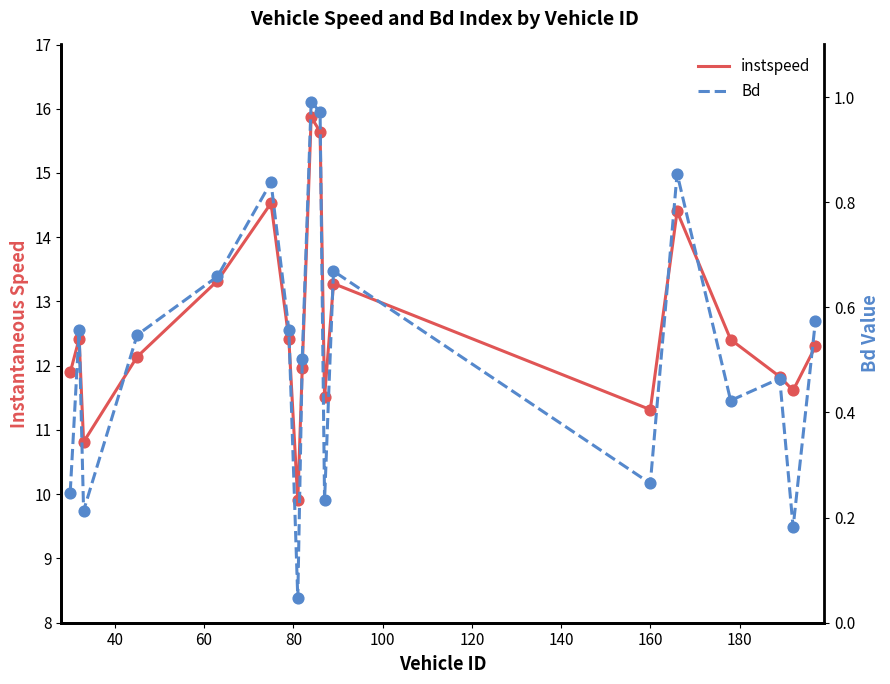

Which series has the largest Y range (max minus min)?

instspeed